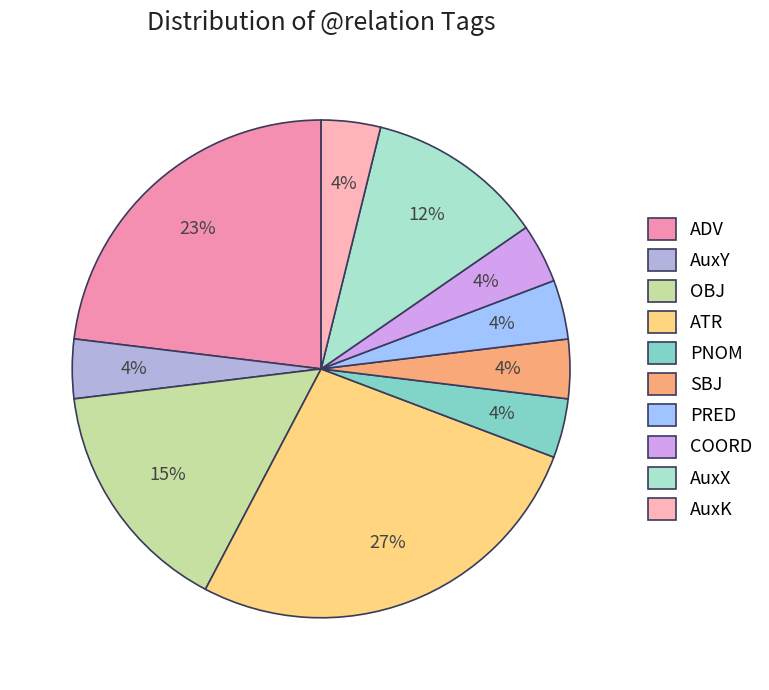

True or false: PNOM accounts for 1% of the total.

False